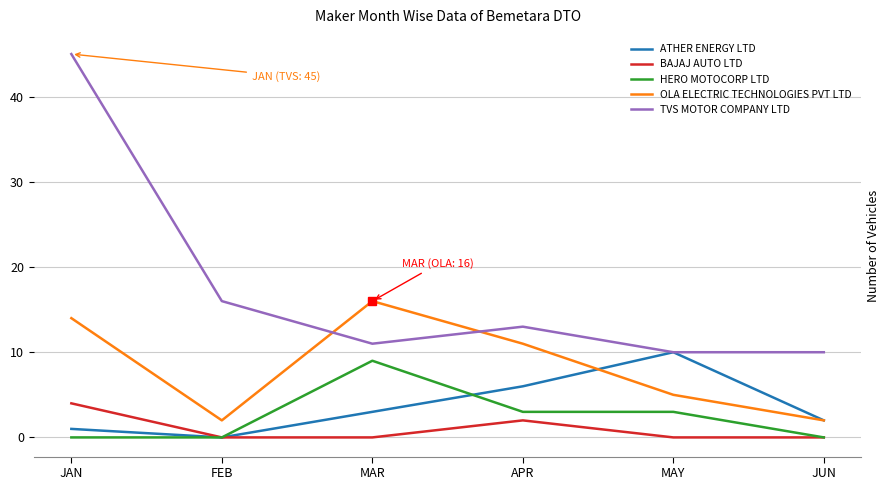

Between FEB and MAR, which series saw the biggest shift?

OLA ELECTRIC TECHNOLOGIES PVT LTD